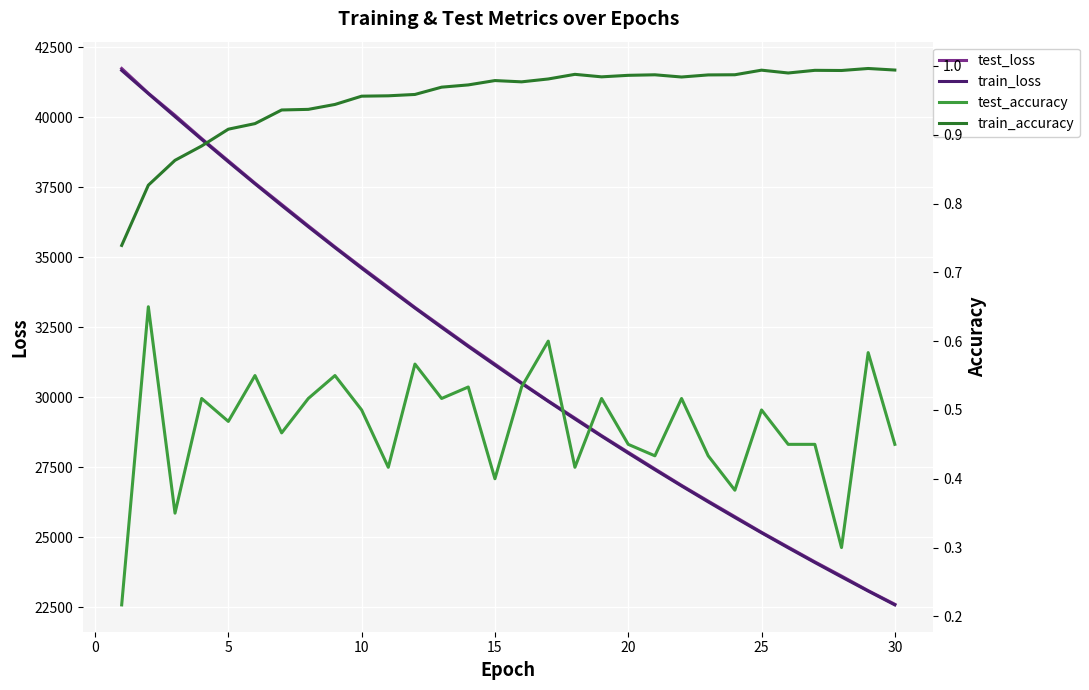

What is the highest value of the test_loss series?

41734.6